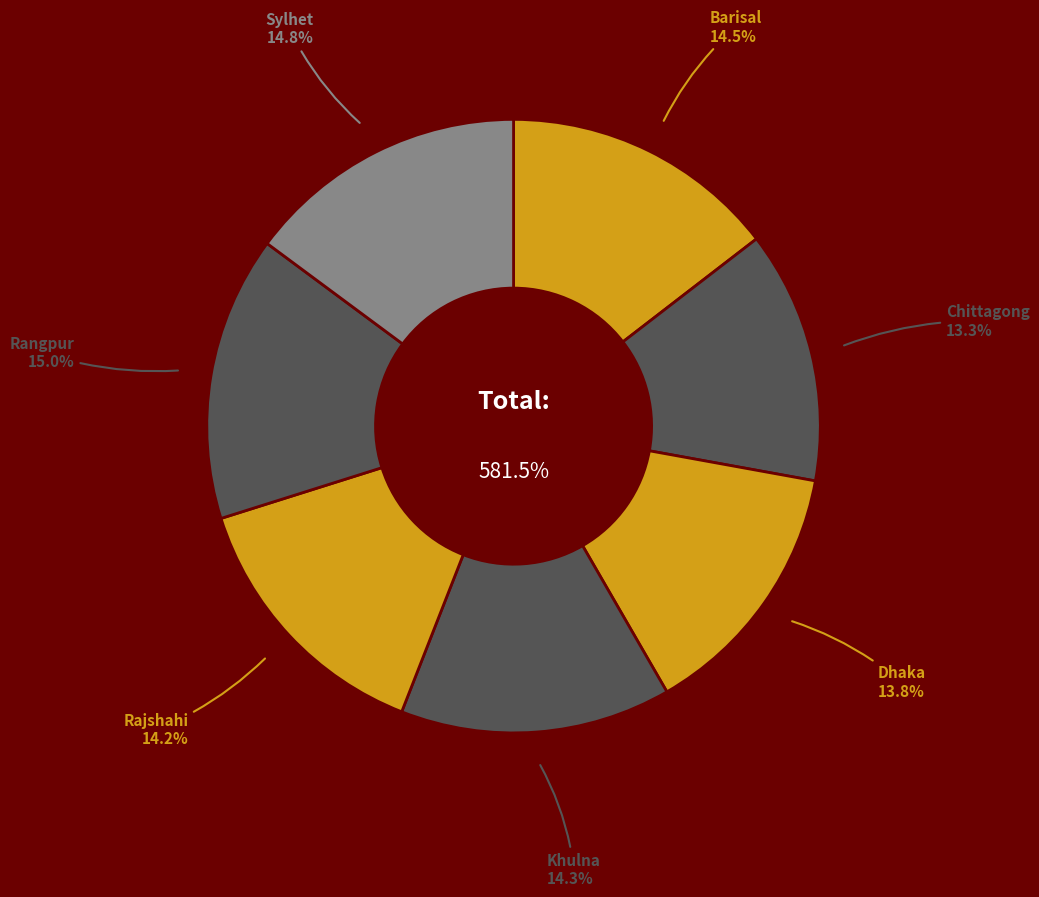

What portion of the pie excludes Sylhet?

85.2%